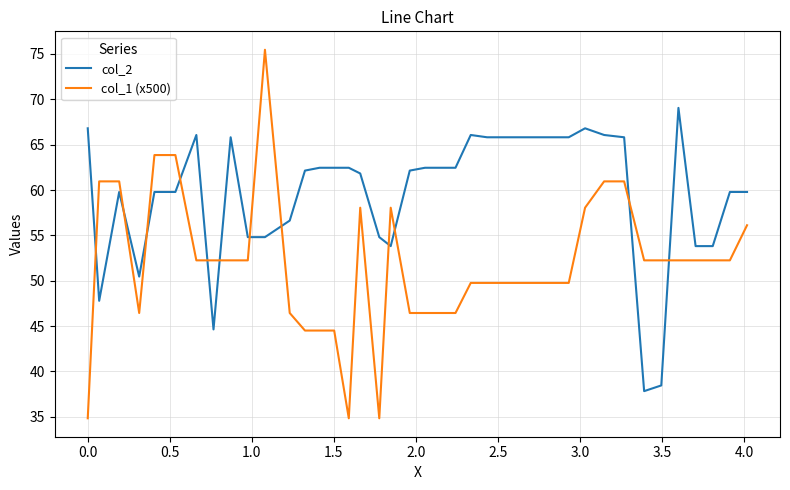

Which series ends up on top after the final intersection of col_1 (x500) and col_2?

col_2